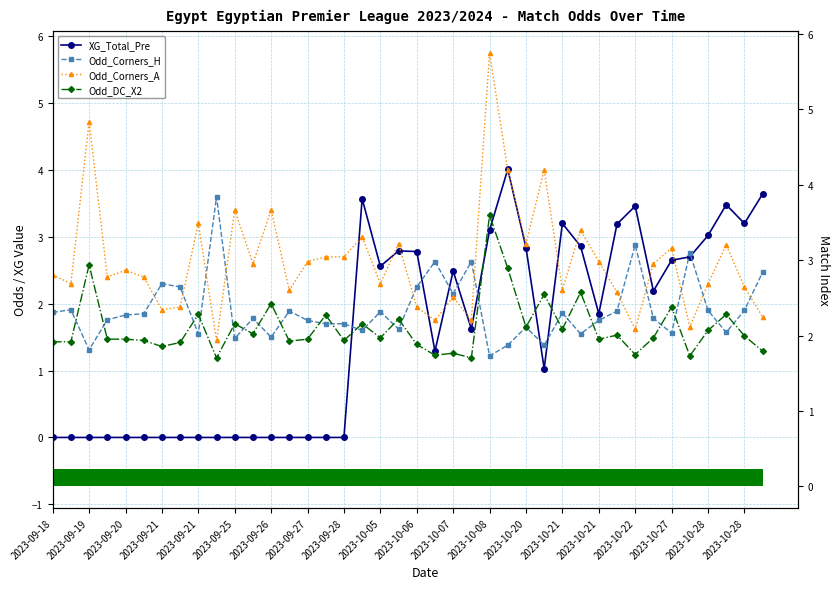

At which category does the chart reach its minimum across all series?

2023-09-18